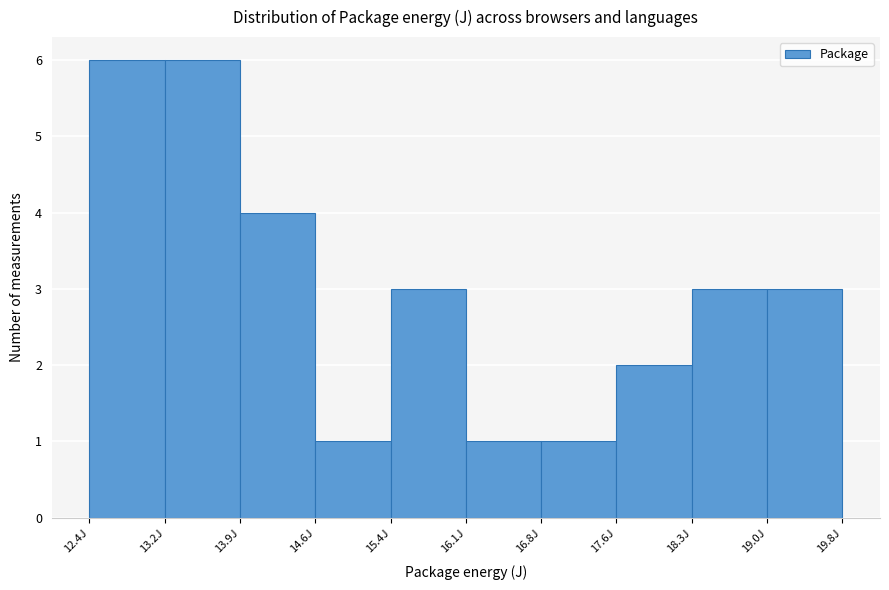

How tall is the bar that spans 13.2 to 13.9 on the x-axis? Neither the bar edges nor the heights are printed on the chart, so give them approximately, as read against the axes.

6